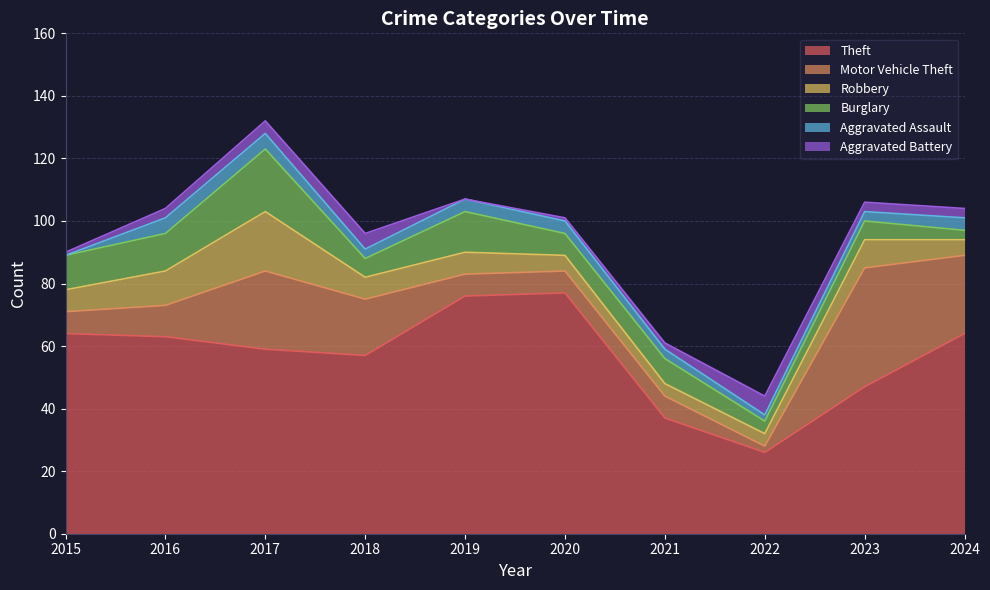

Which series has the widest spread of values?

Theft